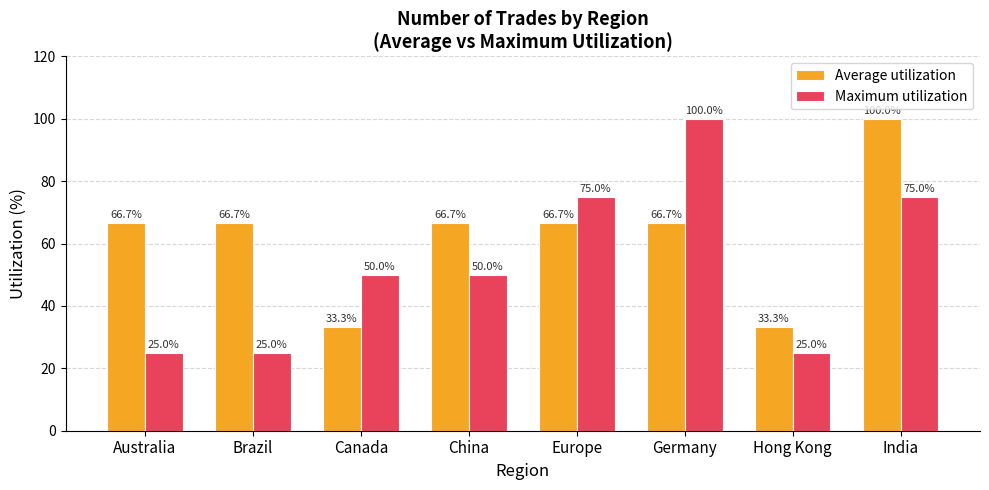

What is the total value across all series at Hong Kong?

58.3